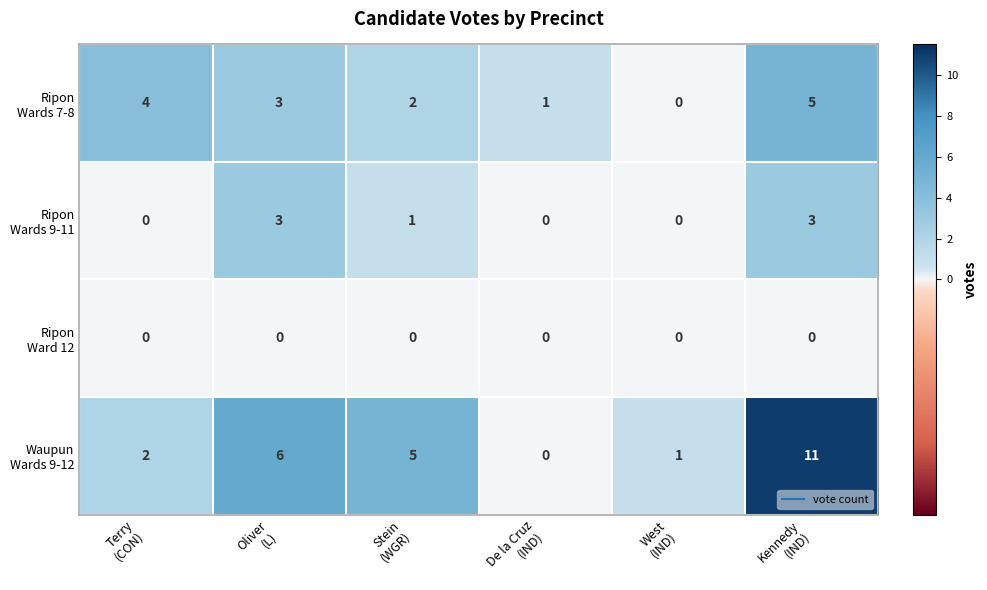

What is the greatest value displayed?

11